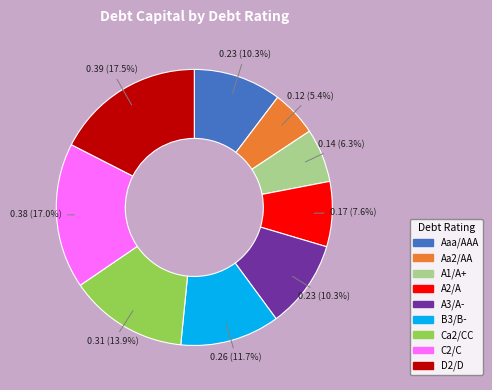

Is there a majority slice in this chart?

No